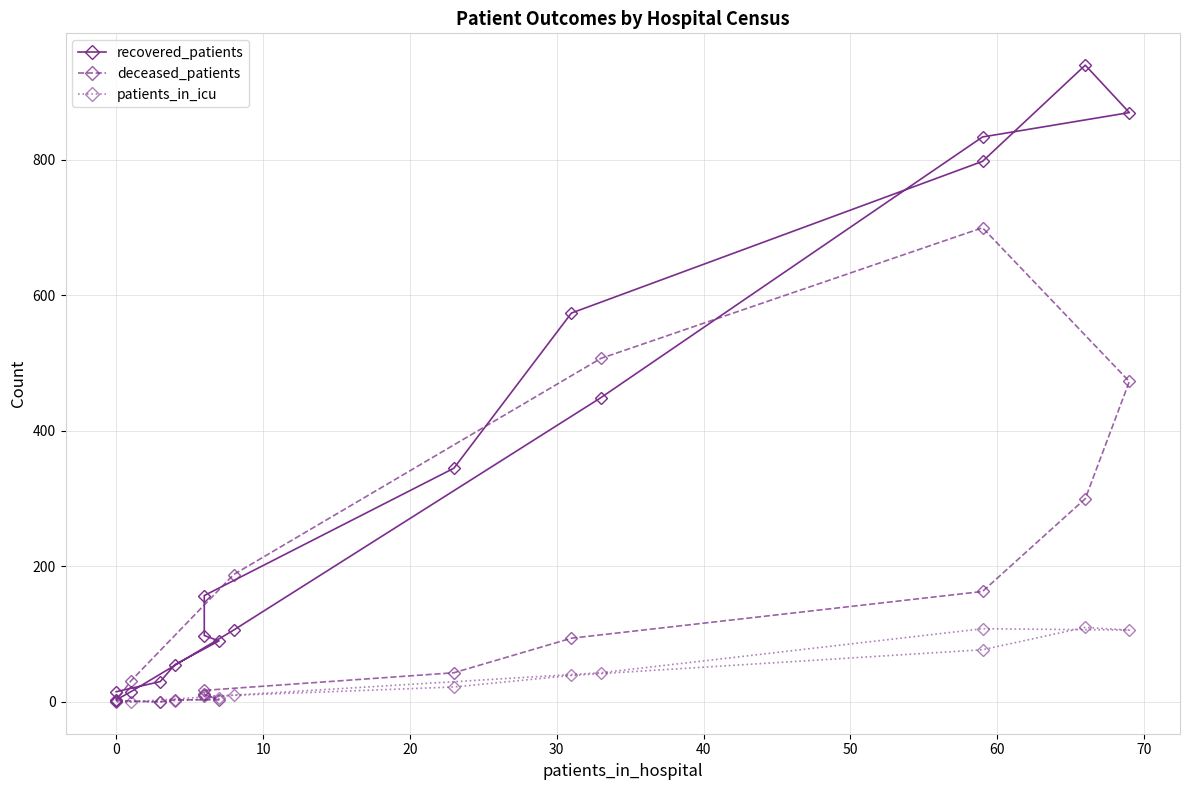

True or false: recovered_patients and patients_in_icu cross at least once.

False